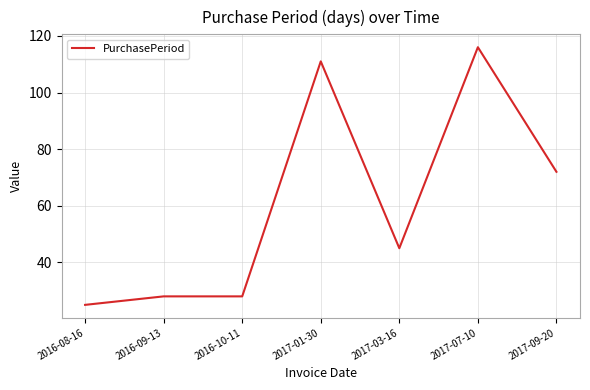

What is the difference between the values at 2017-09-20 and 2017-03-16?

27